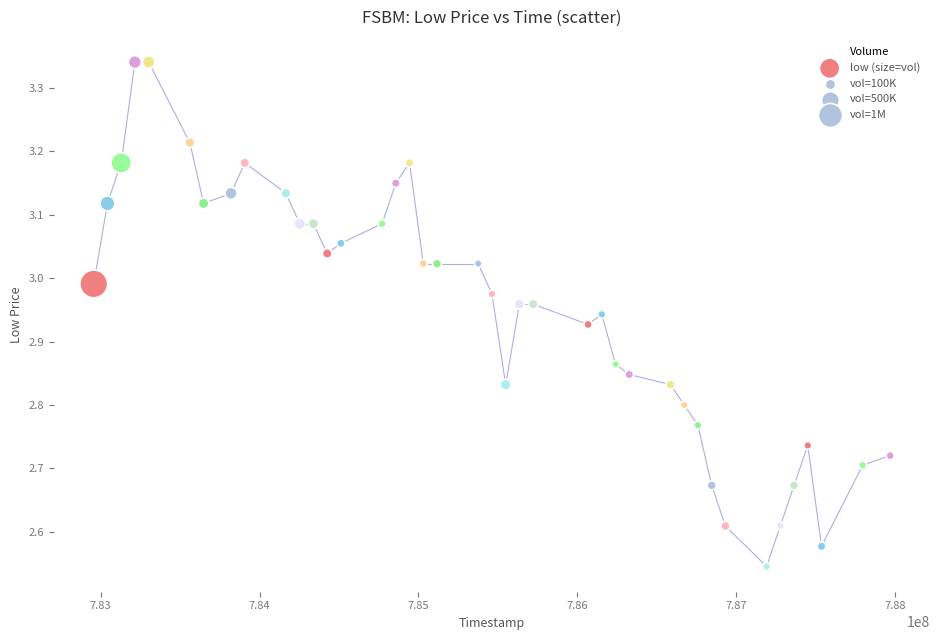

What is the range of Y values (max minus min)?

0.8